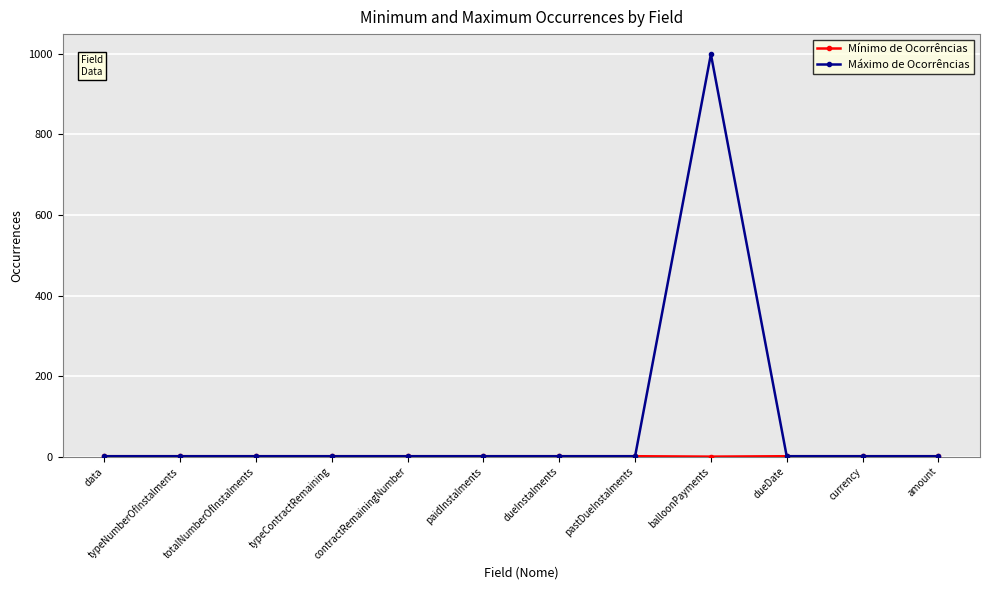

Which series has the widest spread of values?

Máximo de Ocorrências